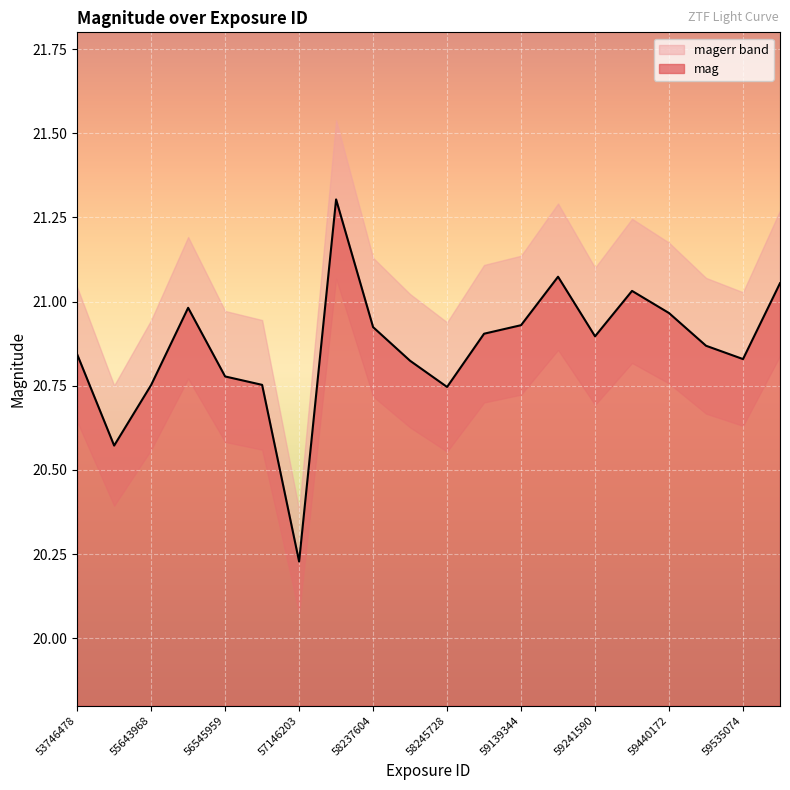

Reading left to right, transcribe all the data shown in this chart.

53746478=20.8	54643622=20.6	55643968=20.8	56245960=21.0	56545959=20.8	56848239=20.8	57146203=20.2	58143953=21.3	58237604=20.9	58245682=20.8	58245728=20.7	58937278=20.9	59139344=20.9	59241493=21.1	59241590=20.9	59340281=21.0	59440172=21.0	59533603=20.9	59535074=20.8	59637761=21.1